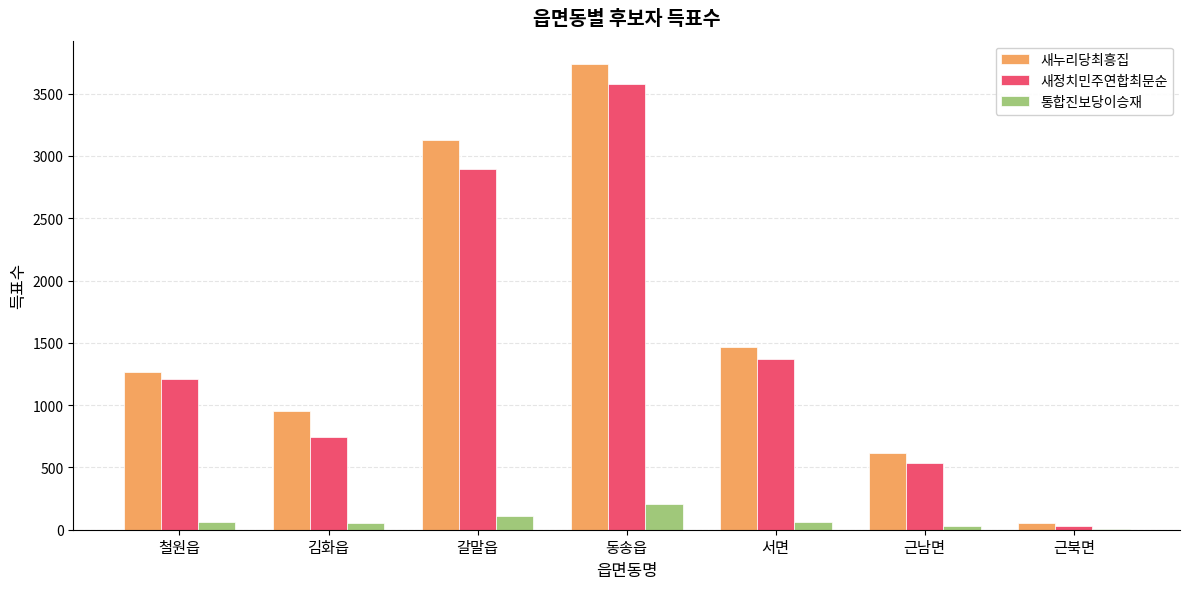

Which series changed the most between 철원읍 and 근남면?

새정치민주연합최문순